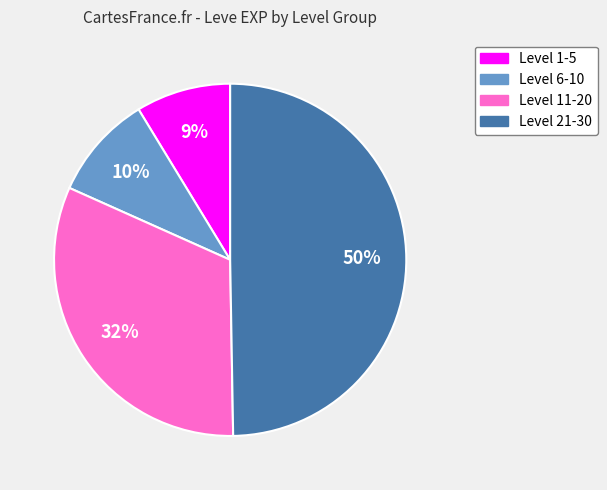

Does any single category account for the majority?

No